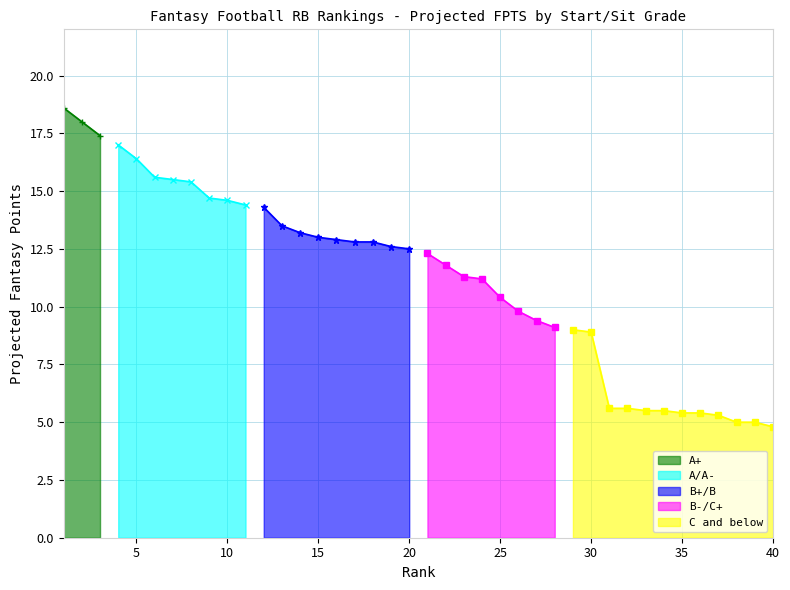

Is it true that B+/B equals -9.2 at 33?

False